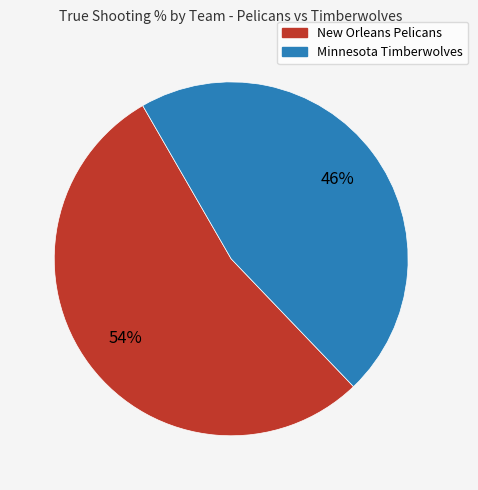

Do Minnesota Timberwolves and New Orleans Pelicans together represent more than half of the pie?

Yes